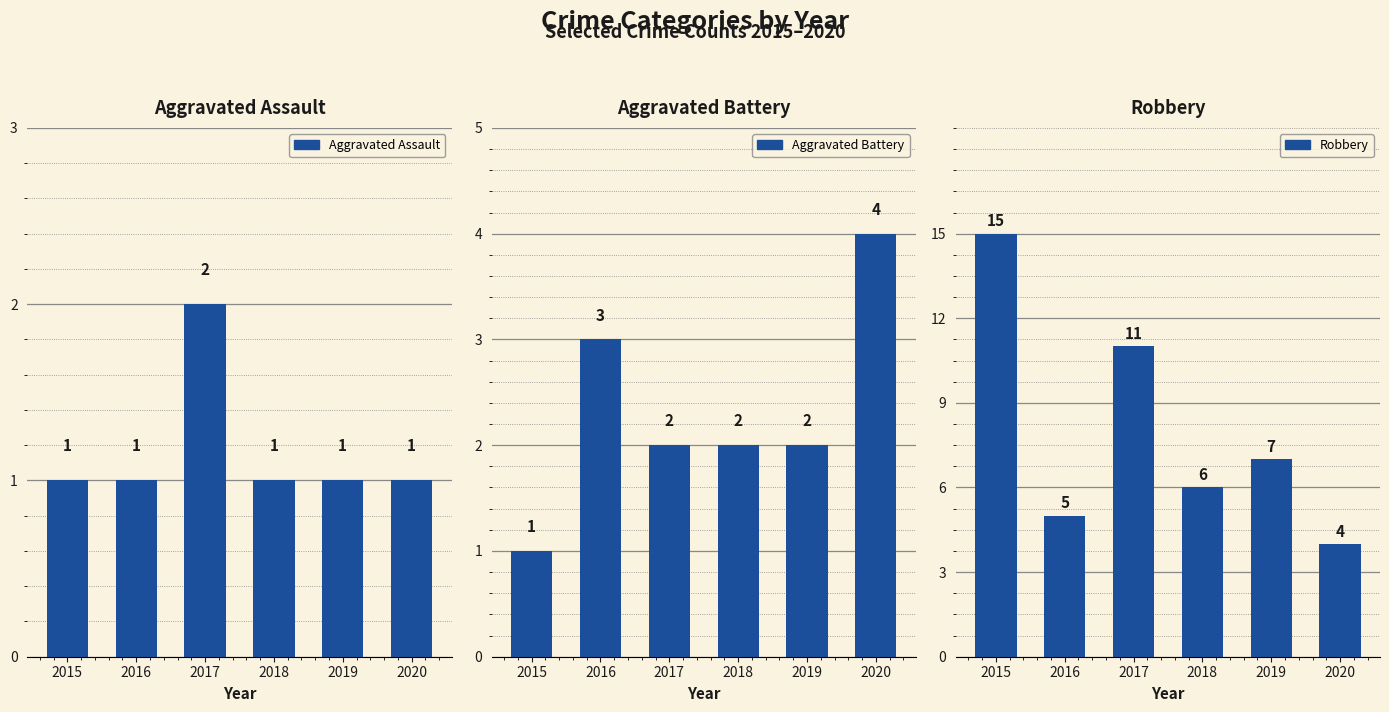

What are all the series names shown in the legend?

Aggravated Assault, Aggravated Battery, Robbery